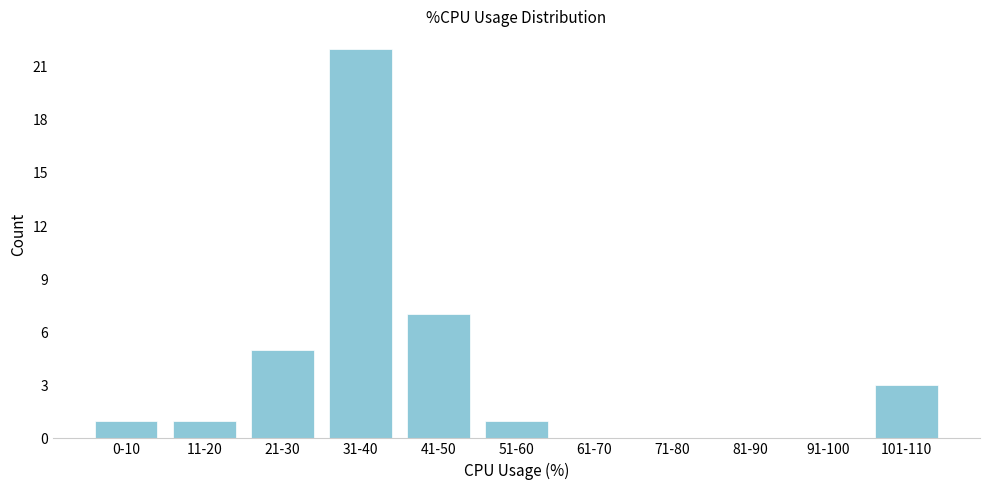

Reading left to right, list all the values displayed in this chart.

0-10=1	11-20=1	21-30=5	31-40=22	41-50=7	51-60=1	61-70=0	71-80=0	81-90=0	91-100=0	101-110=3